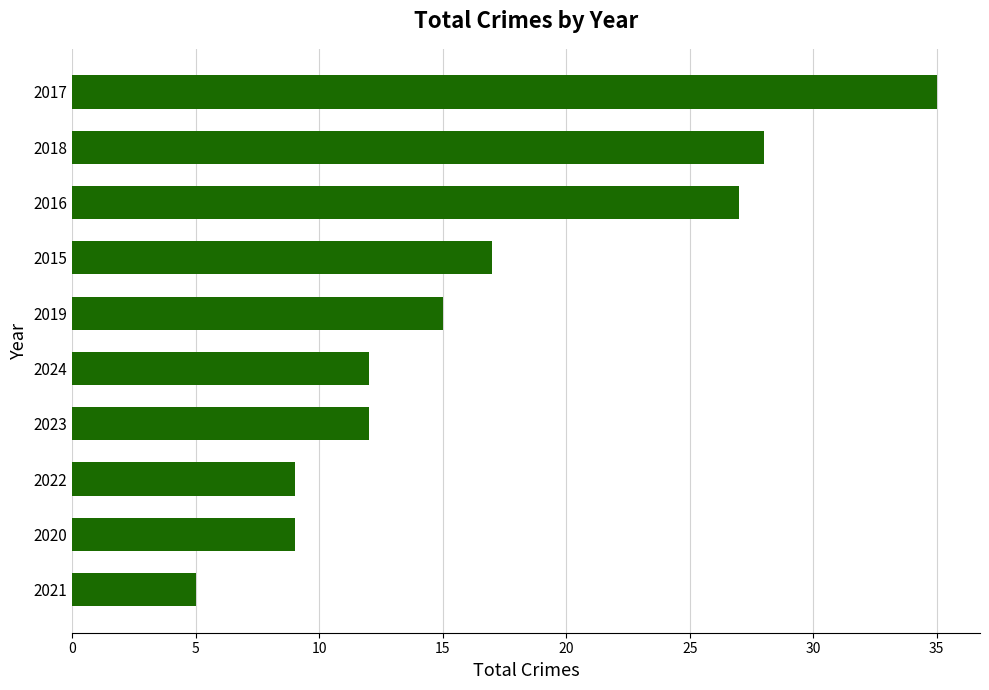

Reading top to bottom, what are all the values shown in this chart?

35	28	27	17	15	12	12	9	9	5